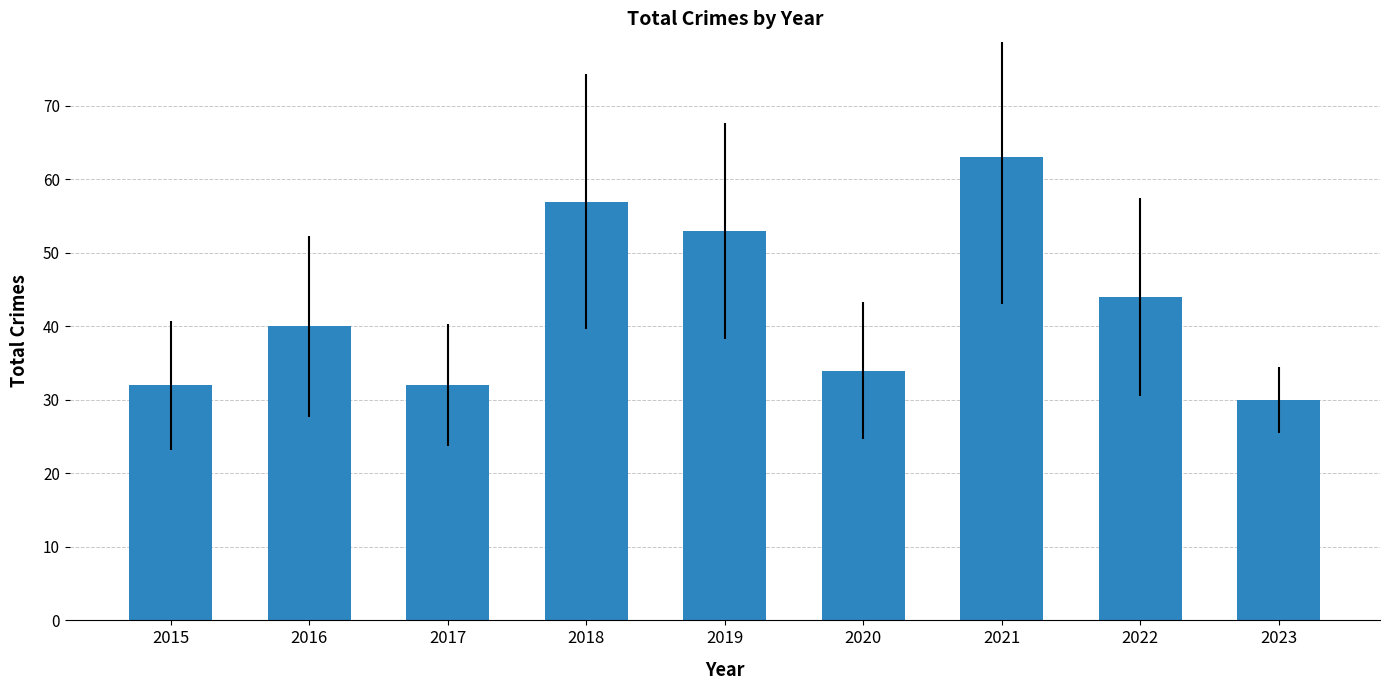

What is the sum of all values?

385